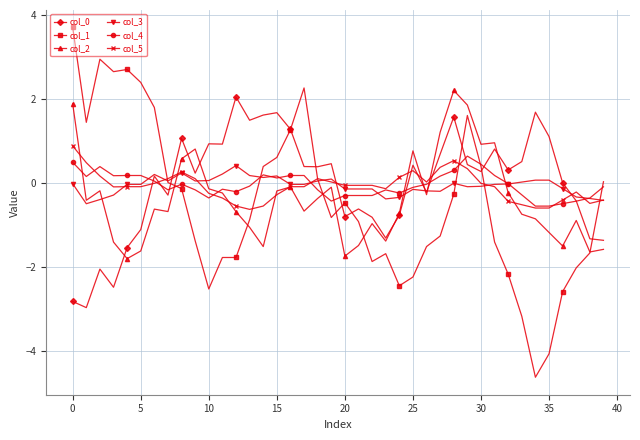

Count the number of data series in this chart.

6